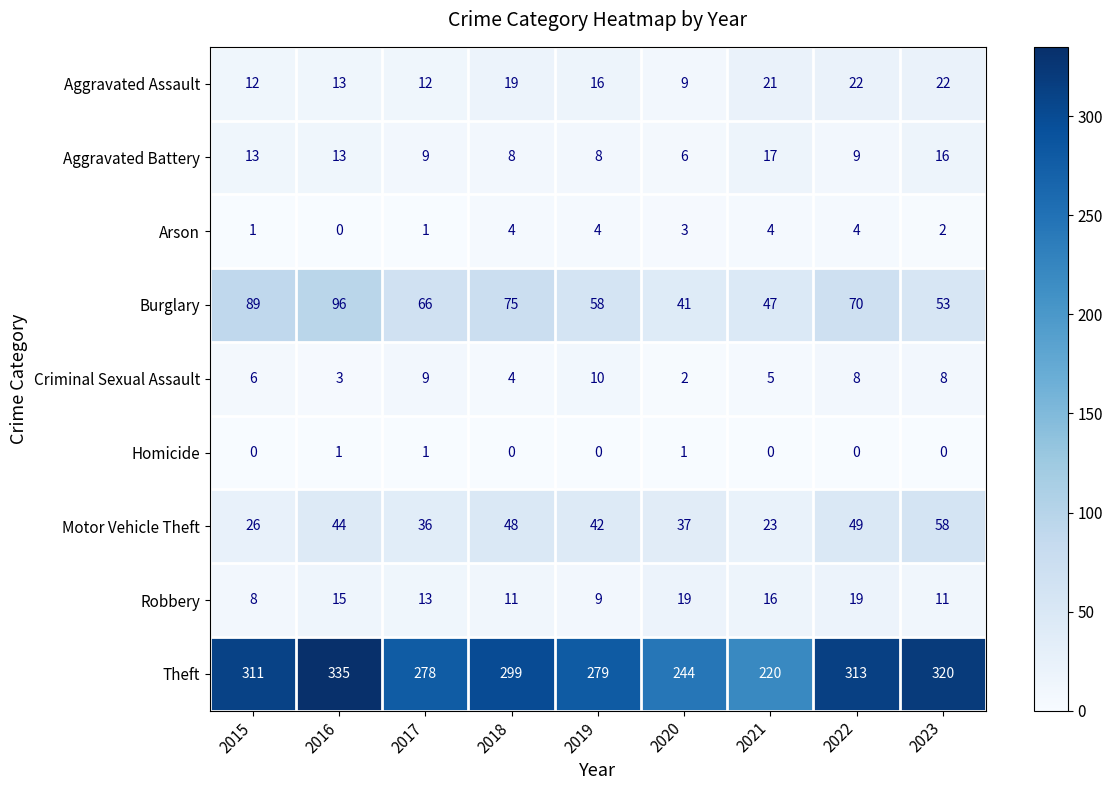

What is the minimum value for Theft?

220